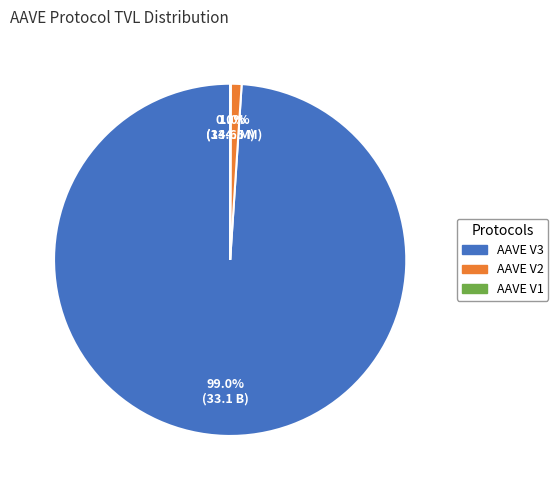

What is the largest slice in the pie chart?

AAVE V3